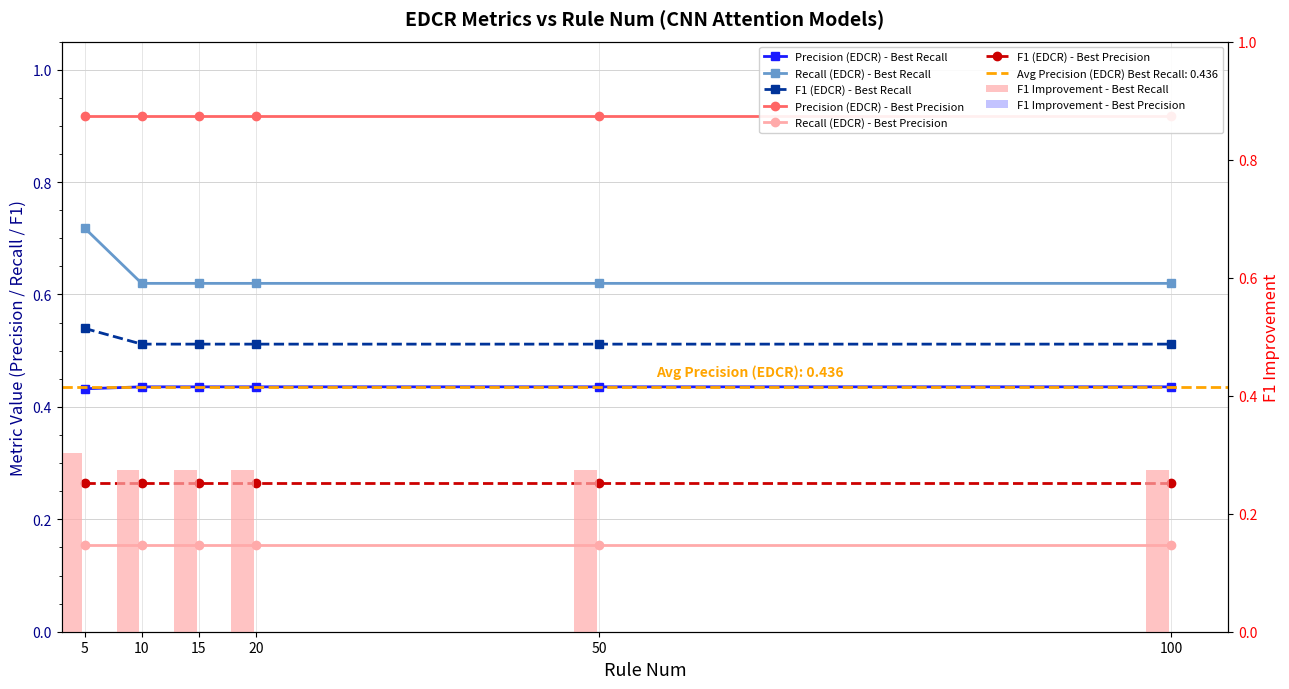

What is the difference between the maximum and minimum values in the Precision (EDCR) - Best Recall series?

0.1